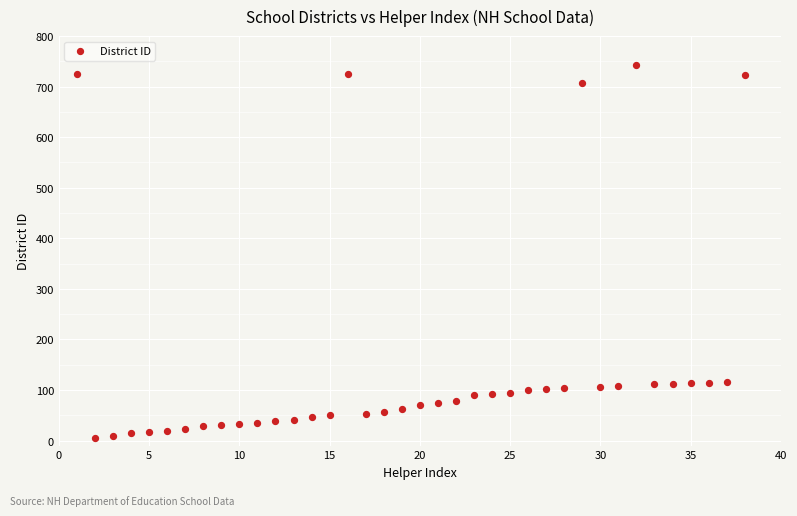

What is the range of X values (max minus min)?

37